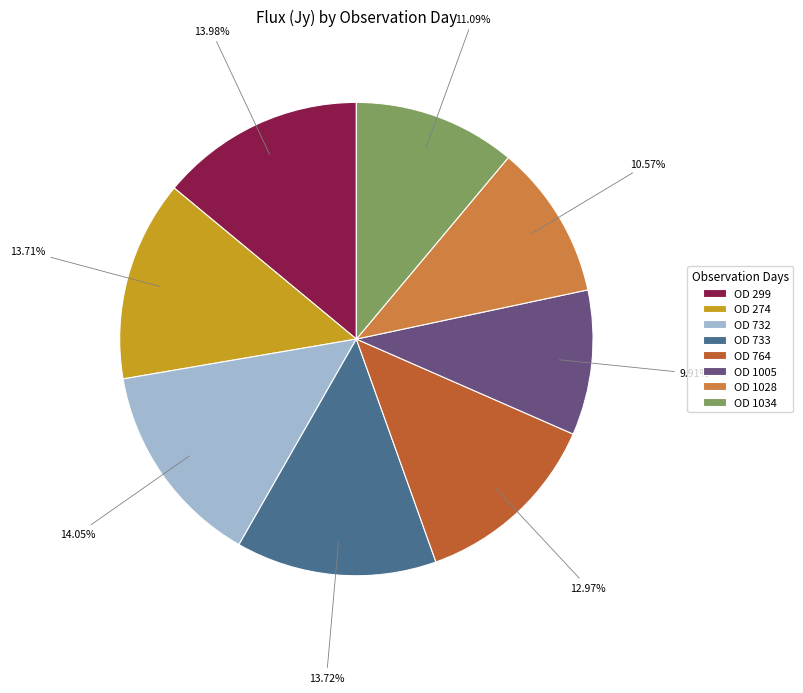

What percentage is the OD 733 slice, to the nearest percent?

14%